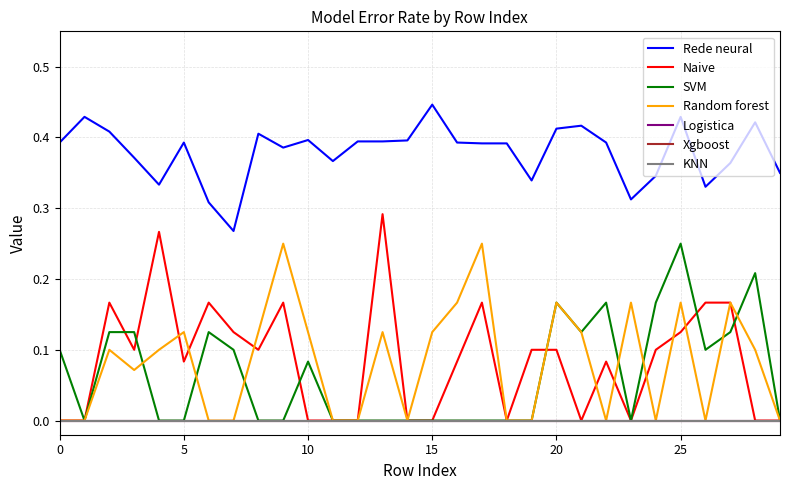

Does the chart have visible grid lines?

Yes